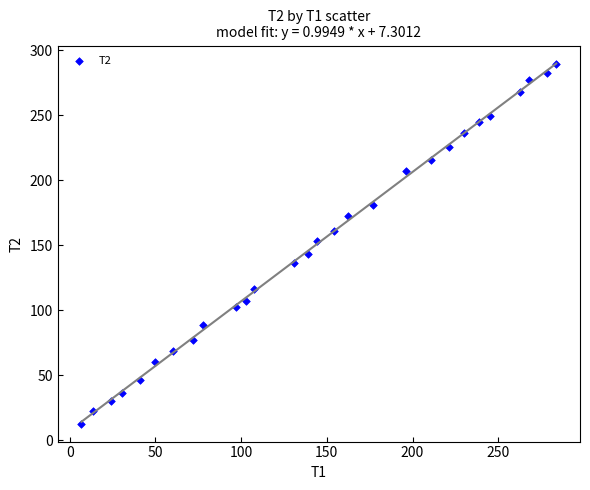

What is the range of X values (max minus min)?

277.1